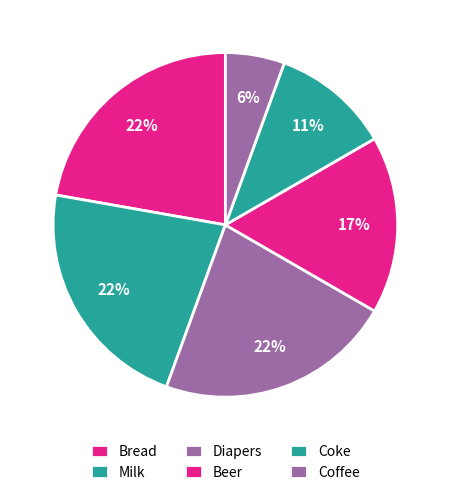

Combined, what portion of the pie is Coke and Bread?

33.3%